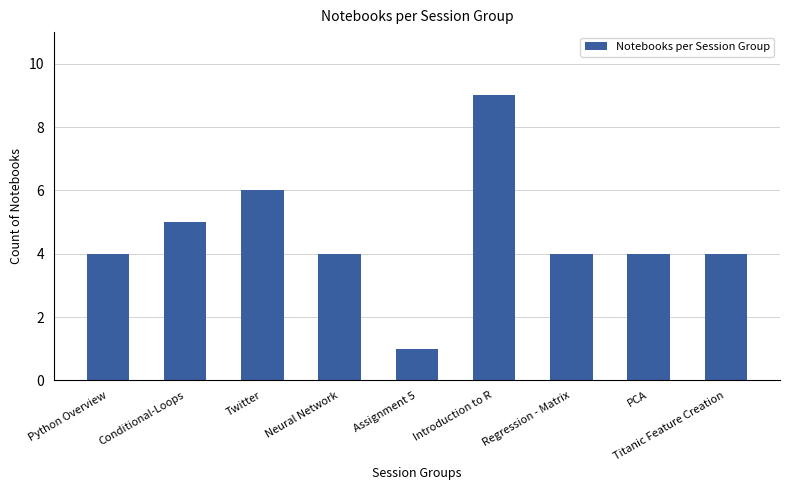

True or false: the data shows 8 at Conditional-Loops.

False